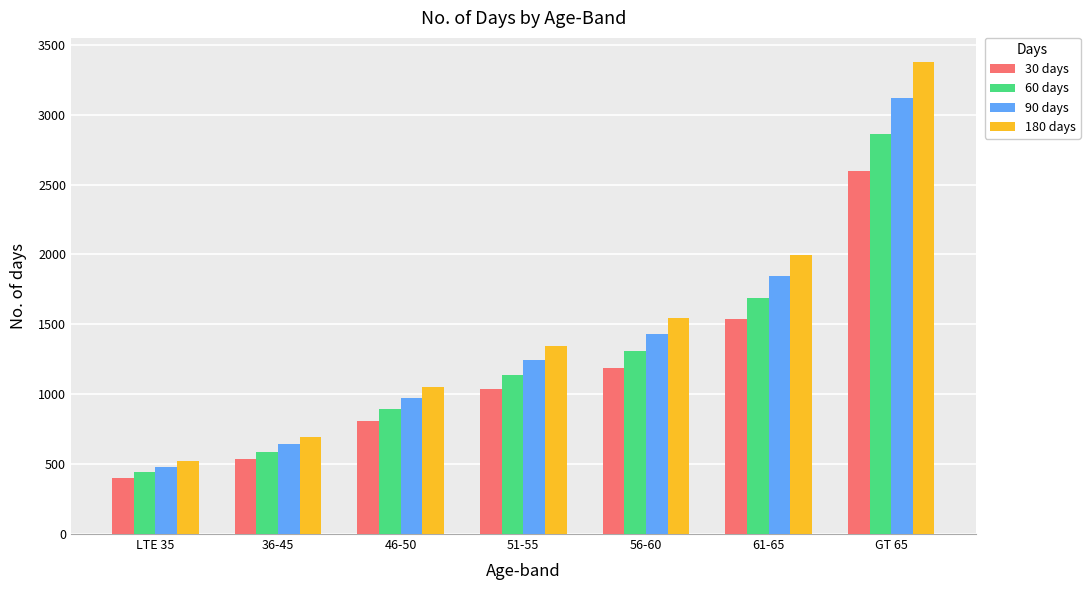

What are all the series names shown in the legend?

30 days, 60 days, 90 days, 180 days